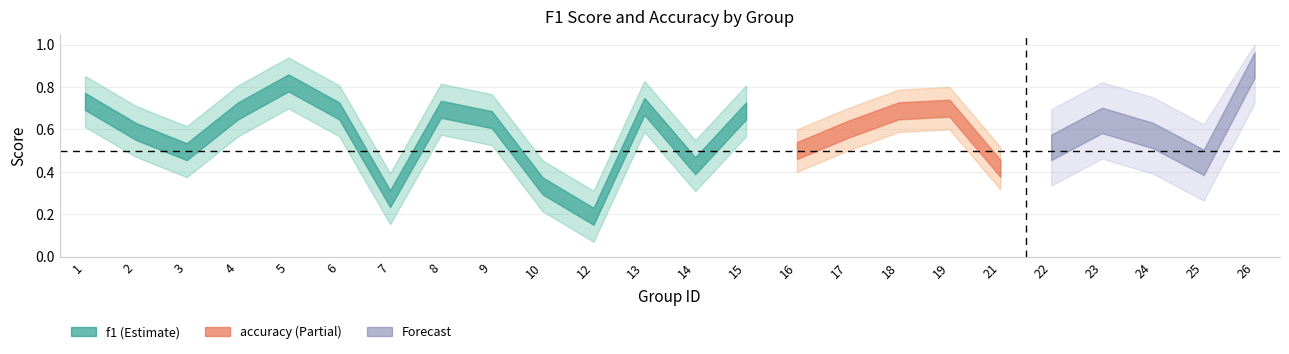

Is the value of f1 at 19 greater than the value of accuracy at 7?

Yes